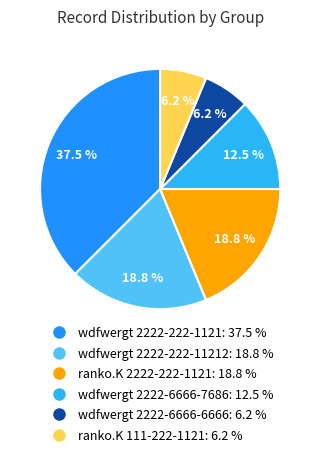

Is there any slice that represents more than half of the pie?

No